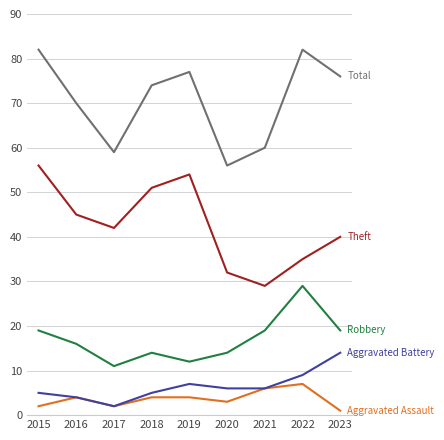

What is the greatest value displayed?

82